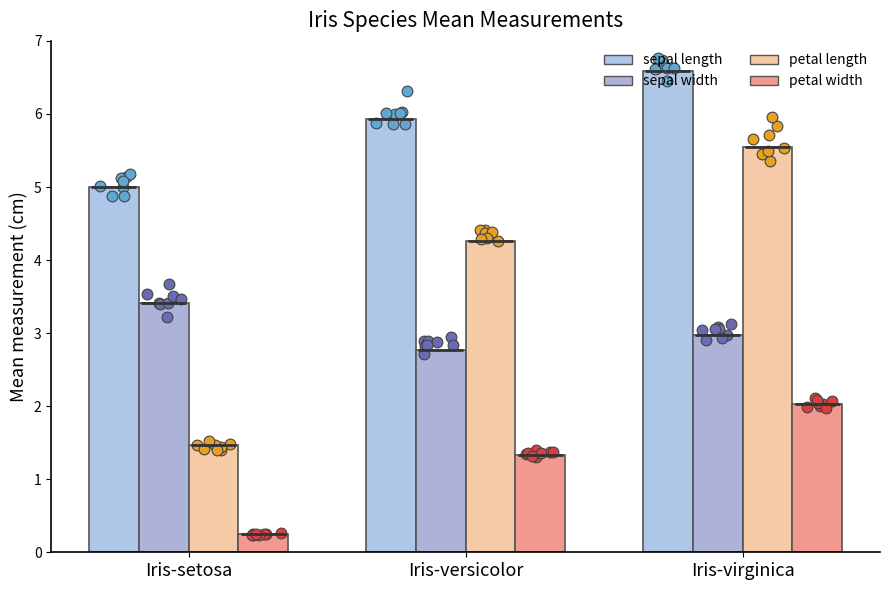

Which series has the largest total across all categories?

sepal length